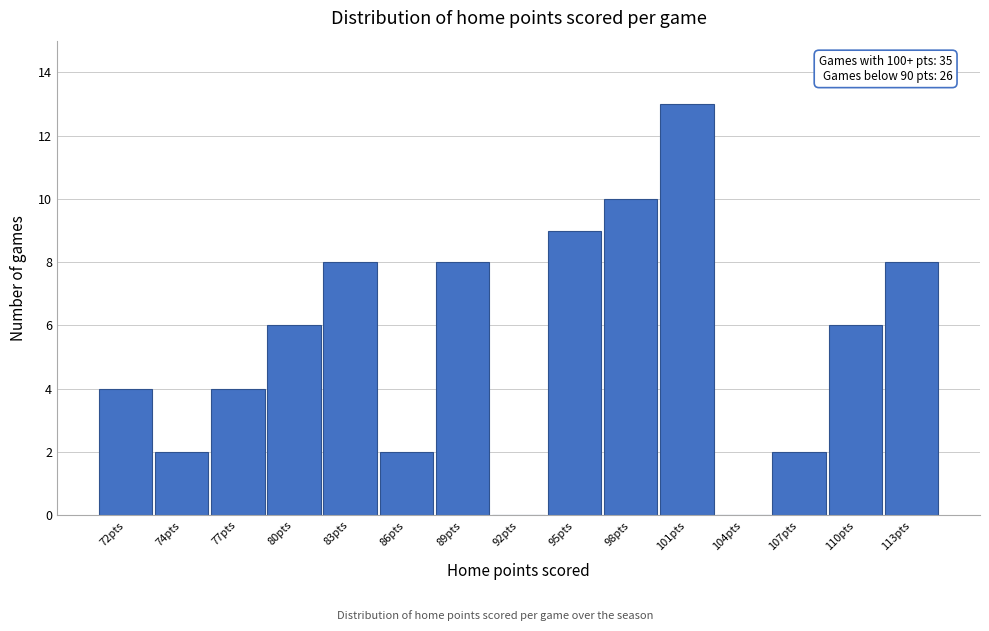

Reading right to left, what are all the values shown in this chart?

113pts=8	110pts=6	107pts=2	104pts=0	101pts=13	98pts=10	95pts=9	92pts=0	89pts=8	86pts=2	83pts=8	80pts=6	77pts=4	74pts=2	72pts=4